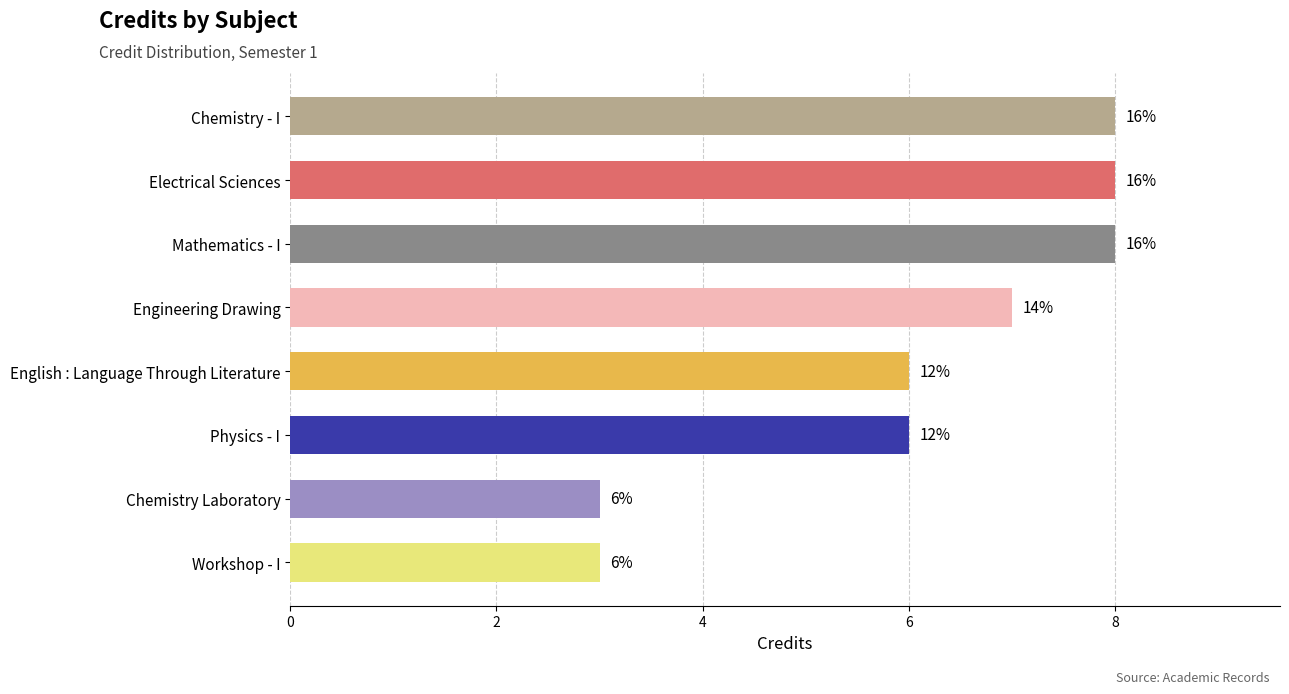

How many bars are there in total?

8